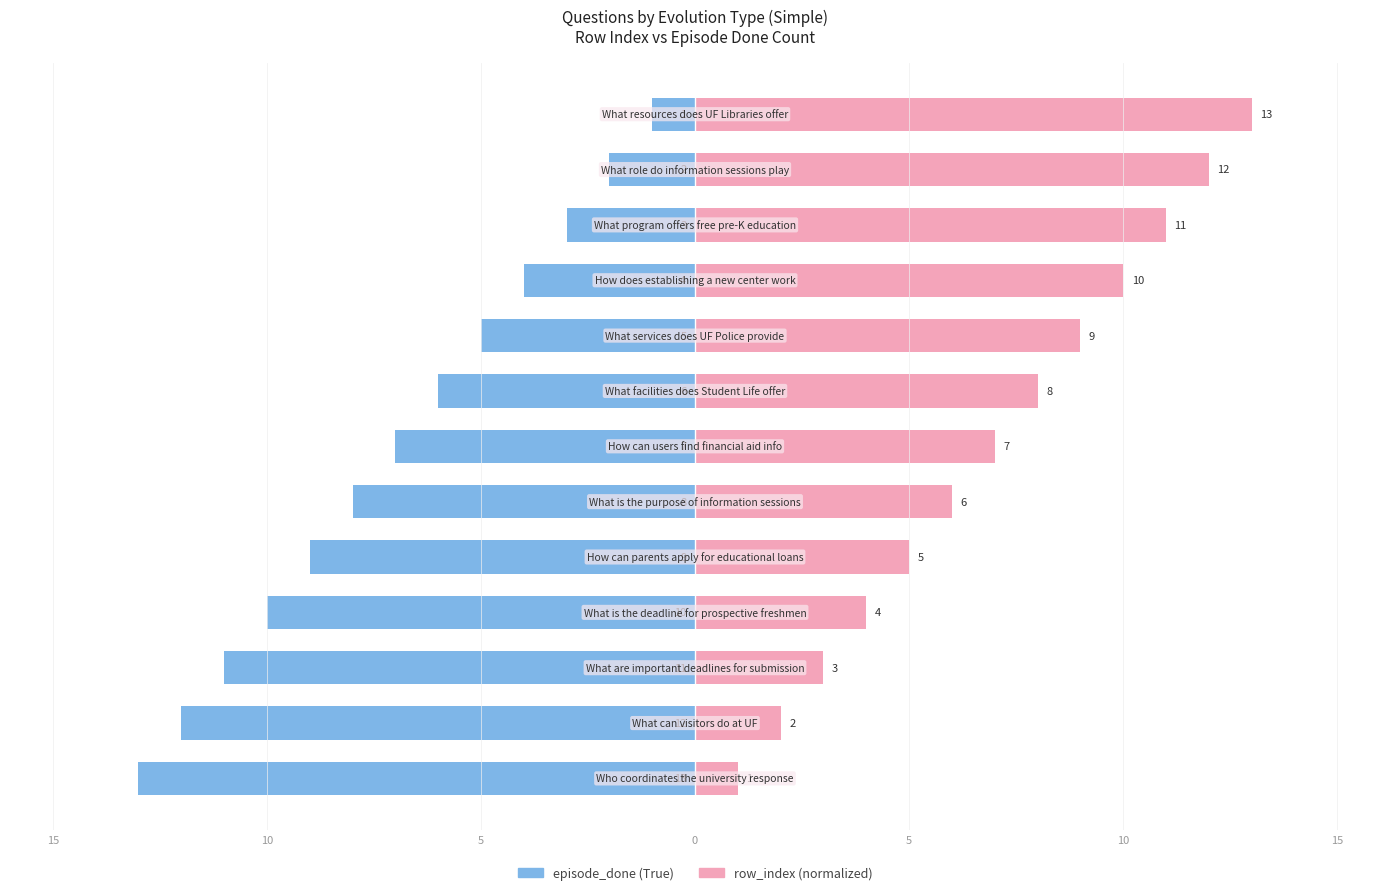

Are the bars horizontal?

Yes